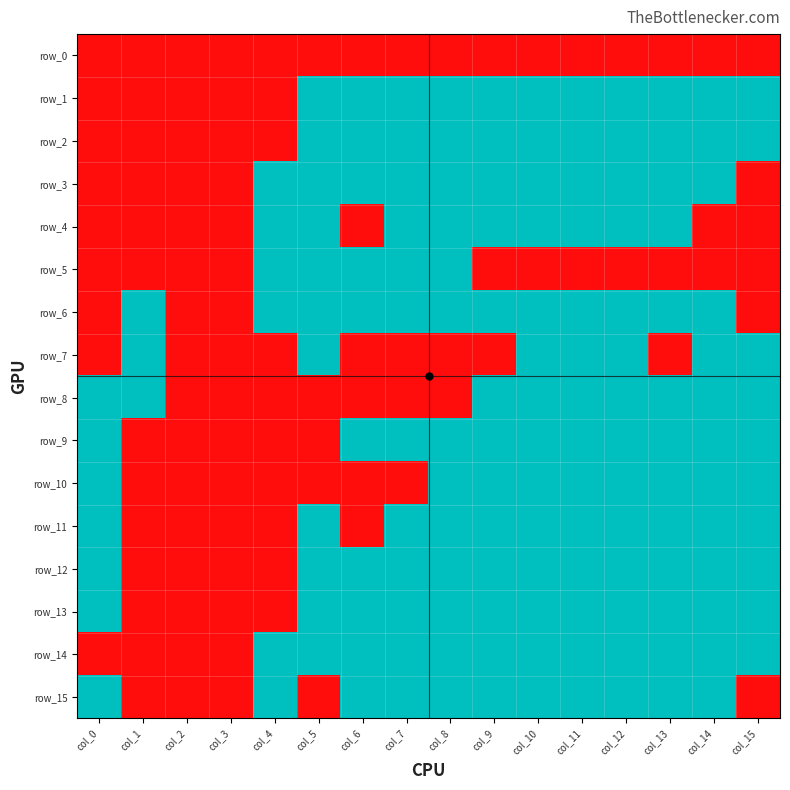

How many row_10 values are between 0 and 1?

16